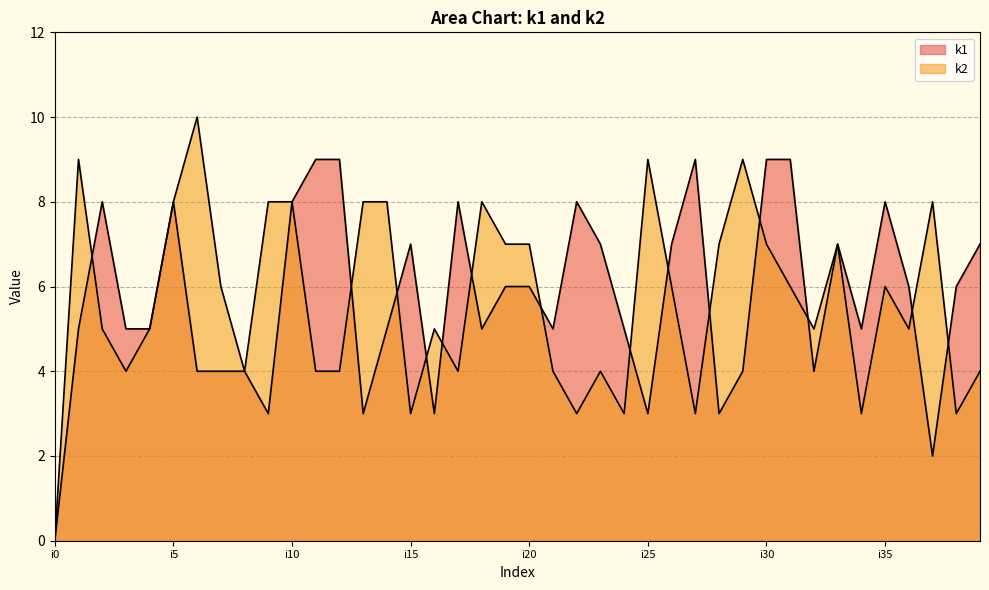

How many data points in k1 are above 6?

16